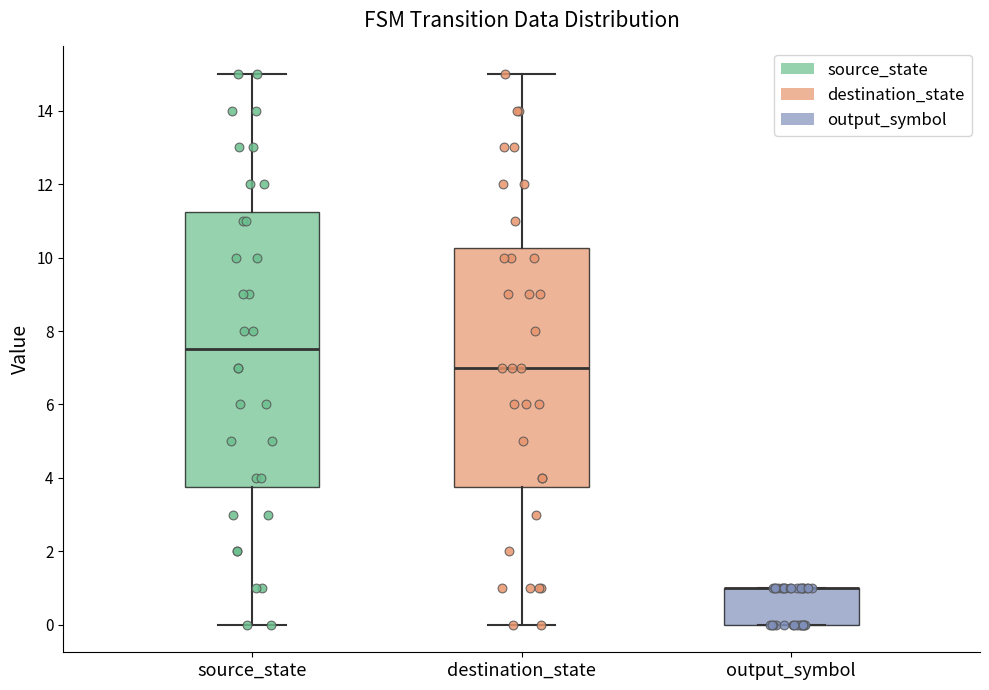

Where is the lower edge of the box for destination_state on the y-axis? The values are not printed on the chart, so give them approximately, as read against the axis.

3.8